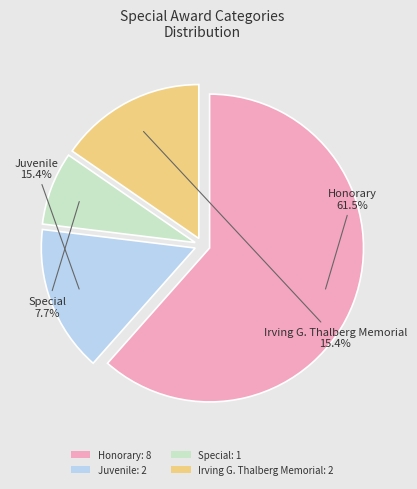

How many segments does this pie chart have?

4